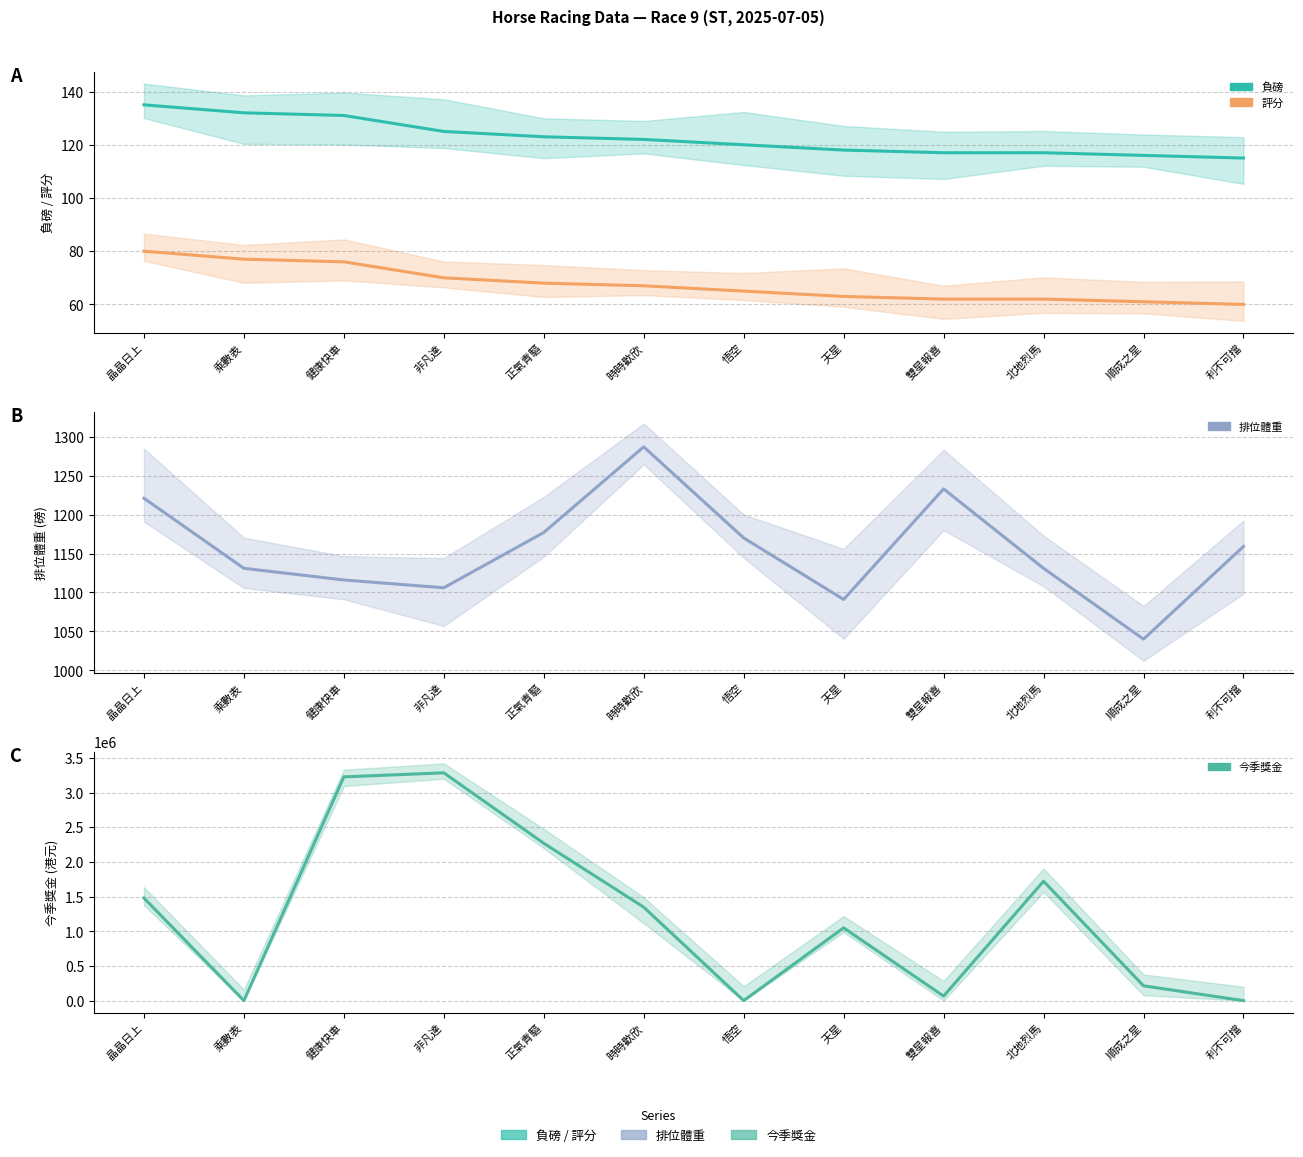

How many interior local valleys does the 排位體重 series have?

3